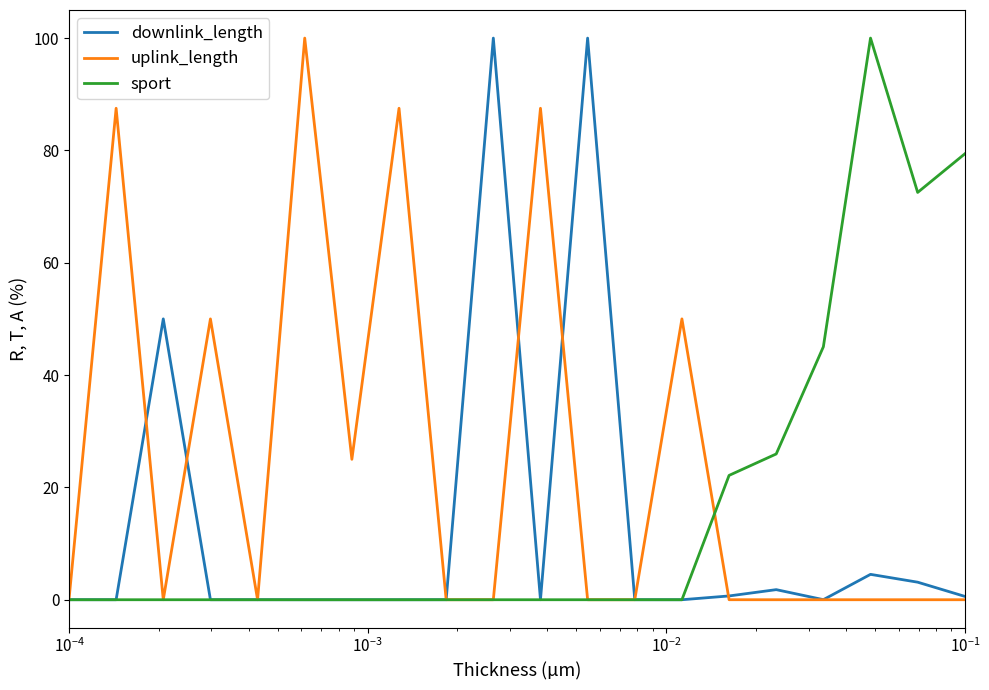

Does the chart have visible grid lines?

No